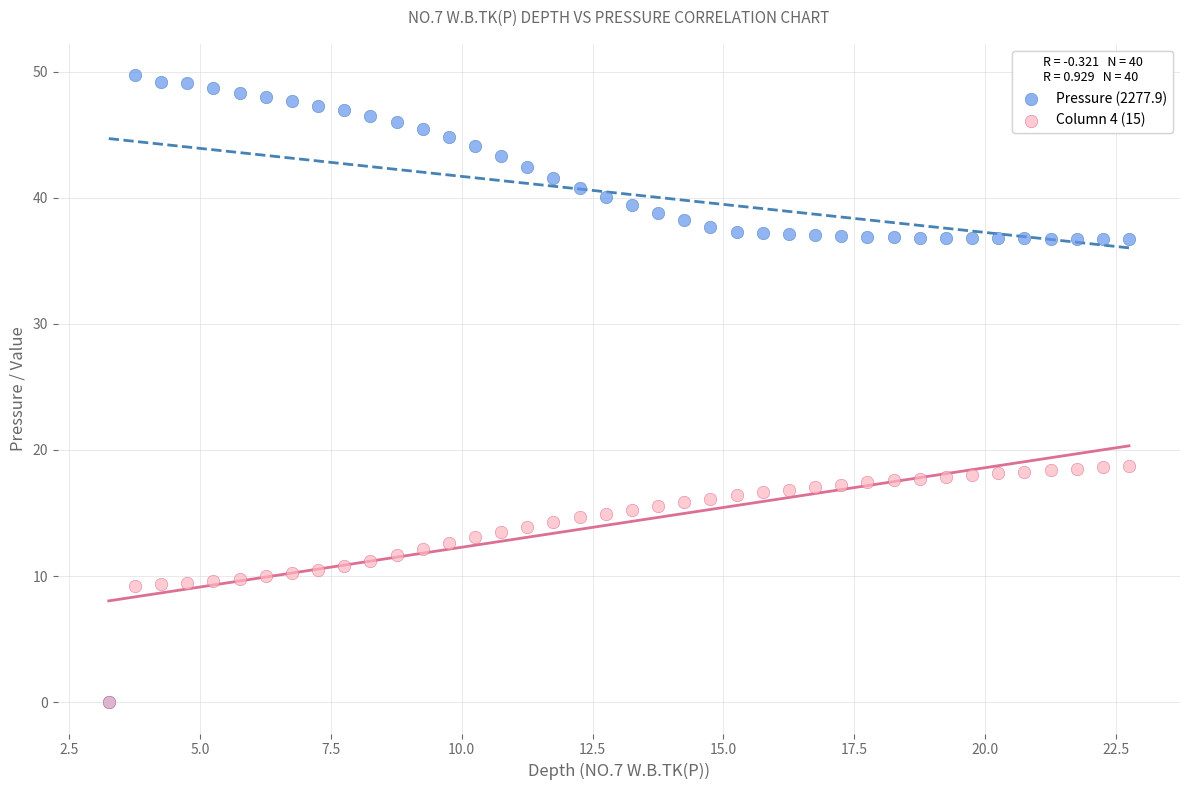

What are all the series names shown in the legend?

Pressure (2277.9), Column 4 (15)